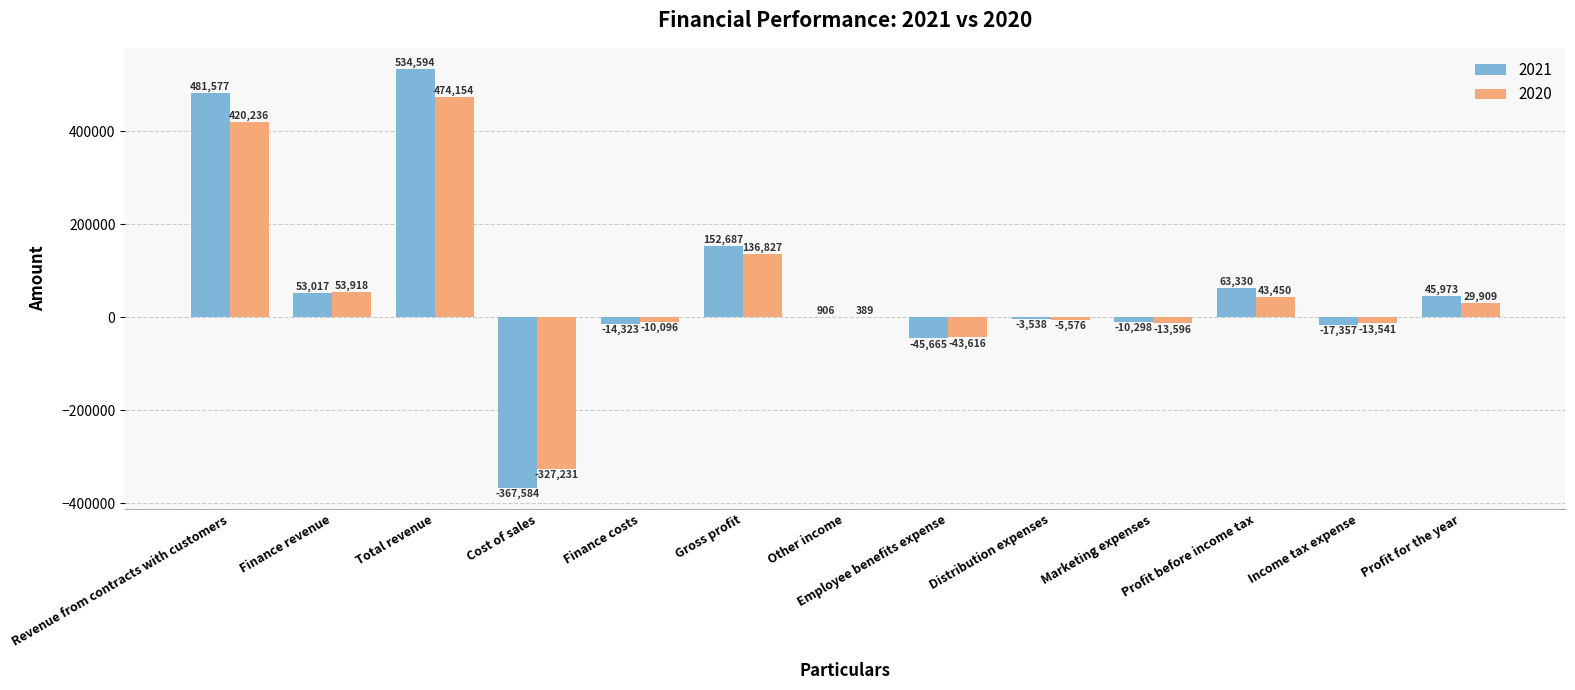

Which series has the largest total across all categories?

2021